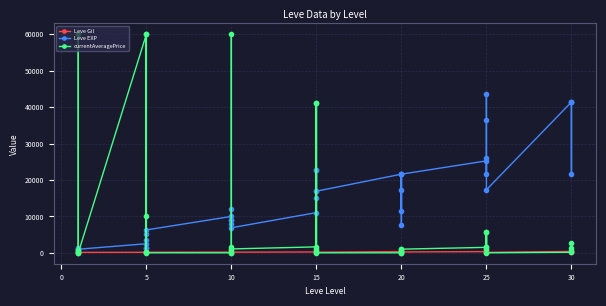

What is the difference between the maximum and minimum values in the Leve EXP series?

42800.0